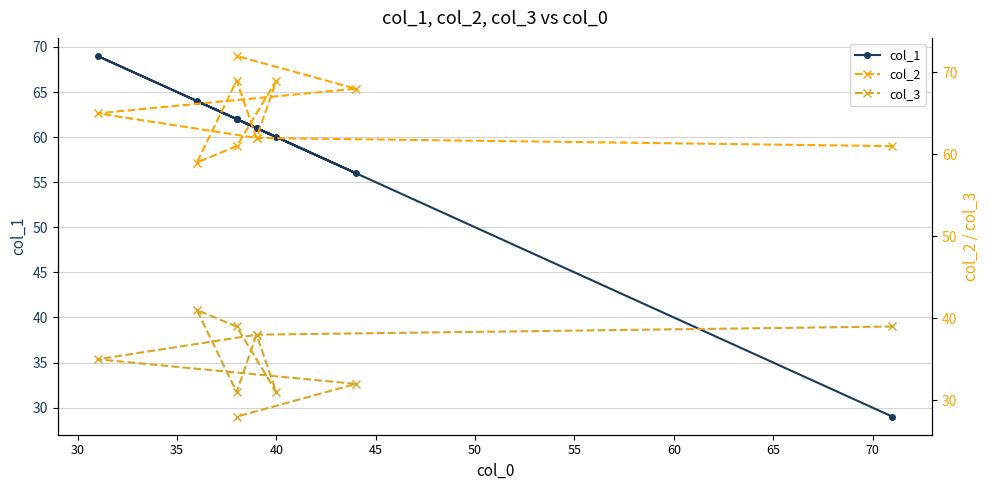

True or false: col_2 has a value of 111 at 50.

False